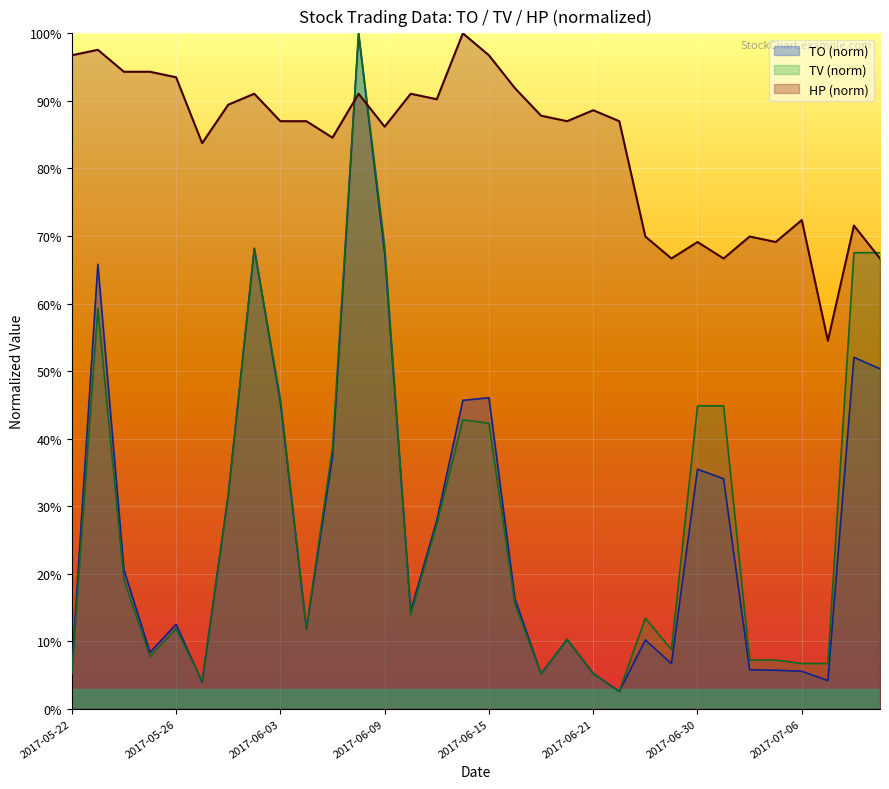

What is the greatest value displayed?

1.0